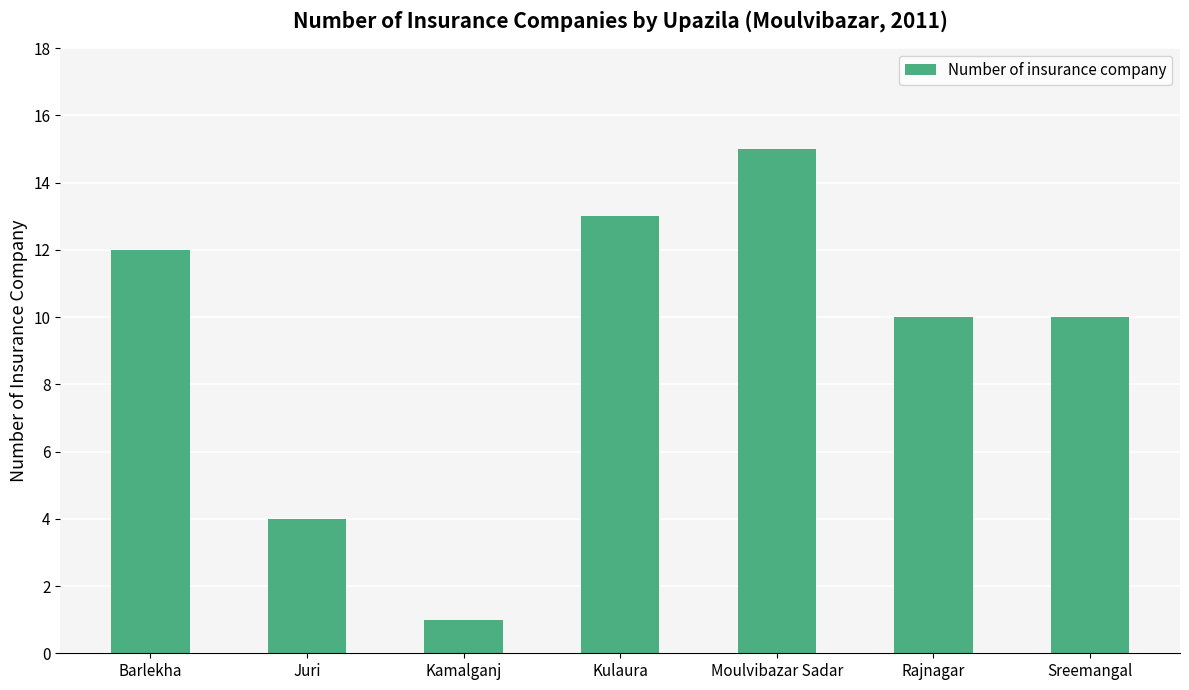

How many categories are shown in the chart?

7